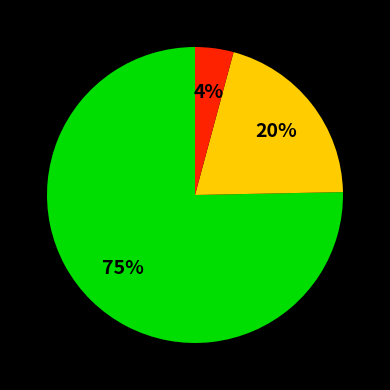

To the nearest percent, what is the average slice percentage?

33%